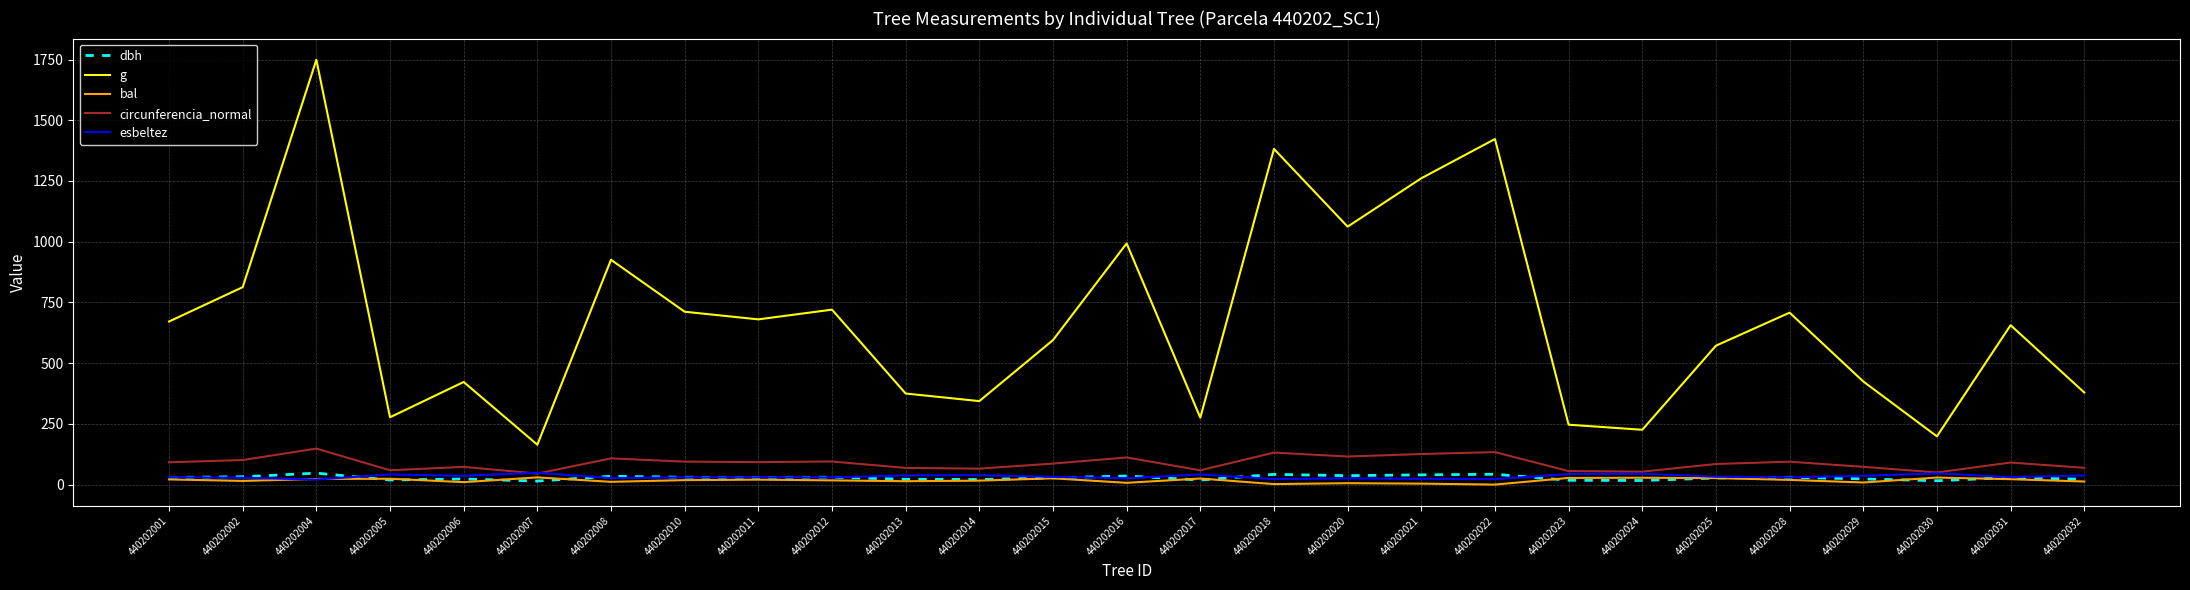

Which series has the largest total across all categories?

g